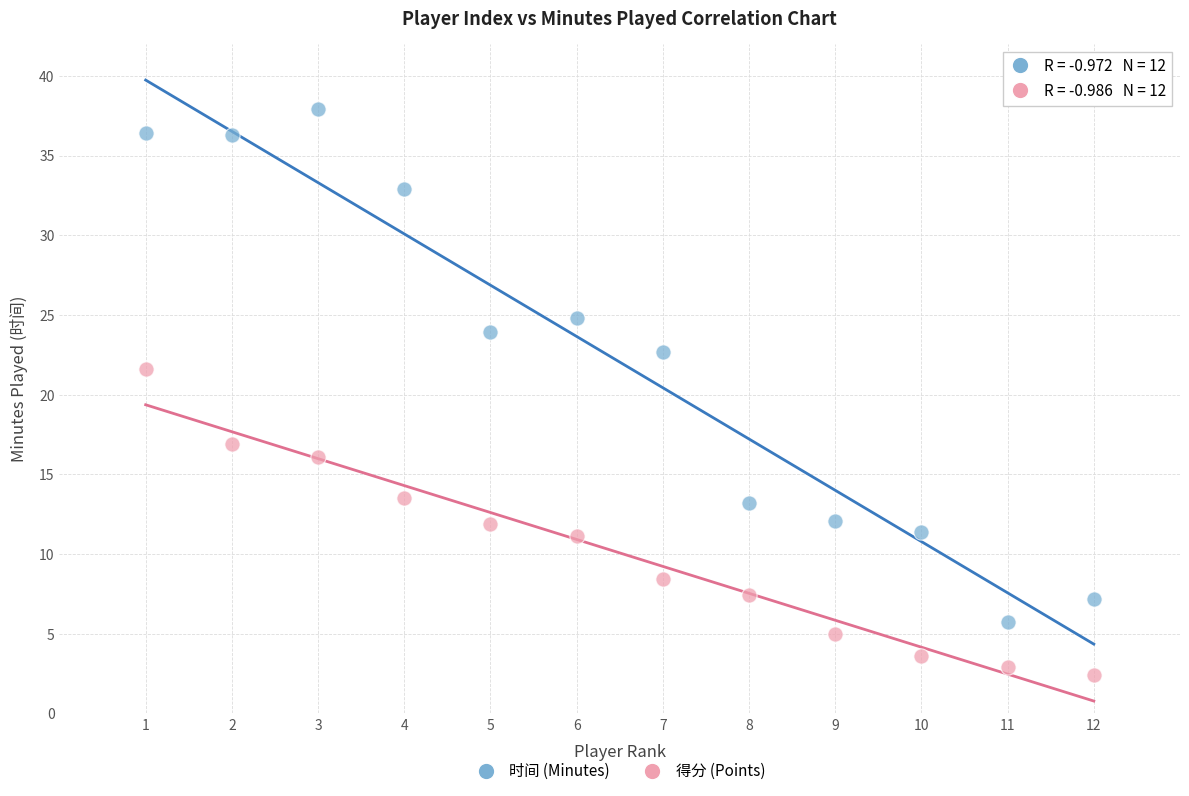

Which series reaches the minimum Y coordinate?

得分 (Points)